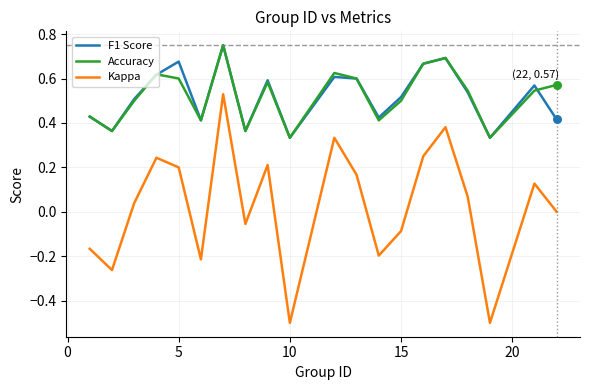

What is the smallest value displayed?

-0.5